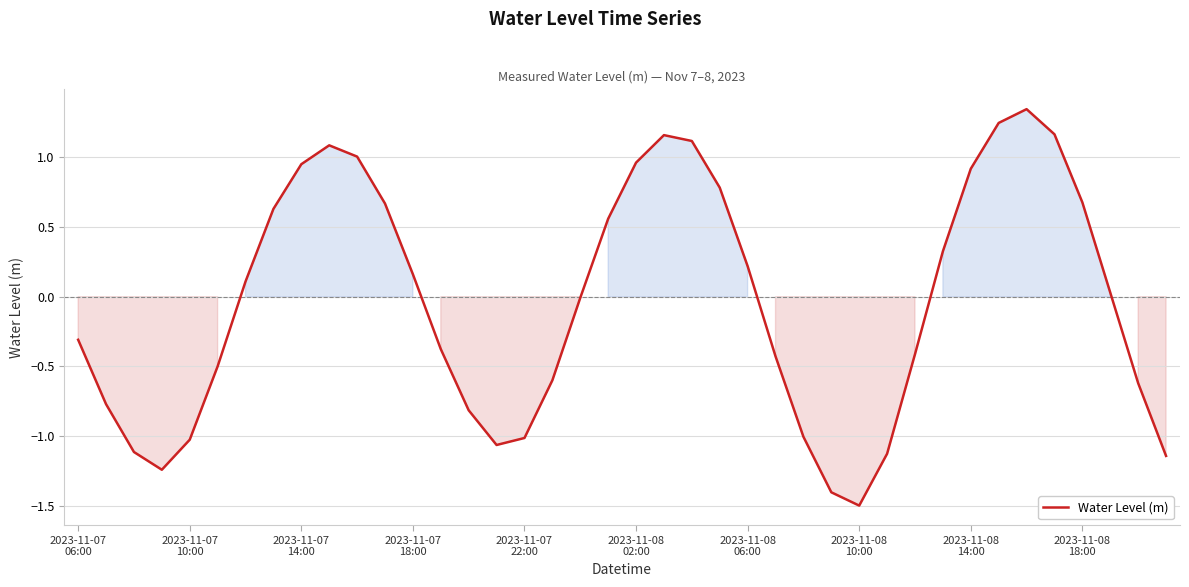

What is the minimum value shown in the chart?

-1.5